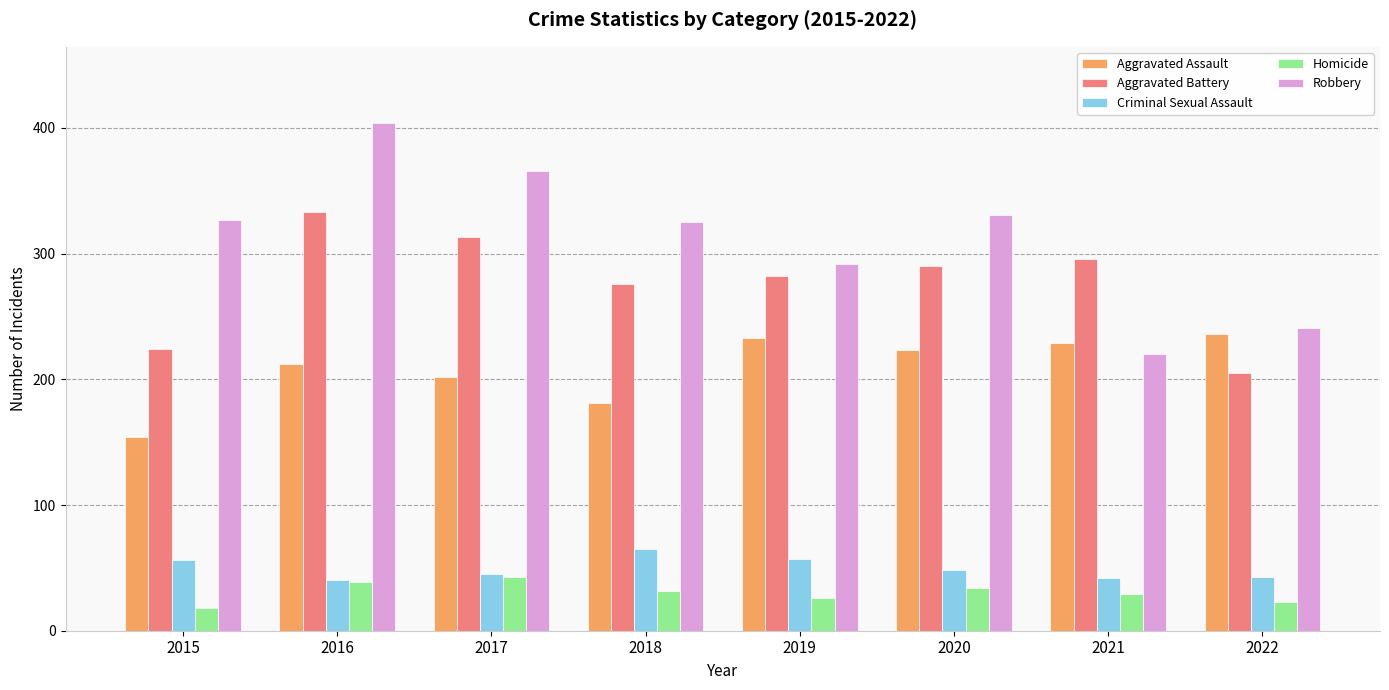

What is the sum of all Homicide values?

244